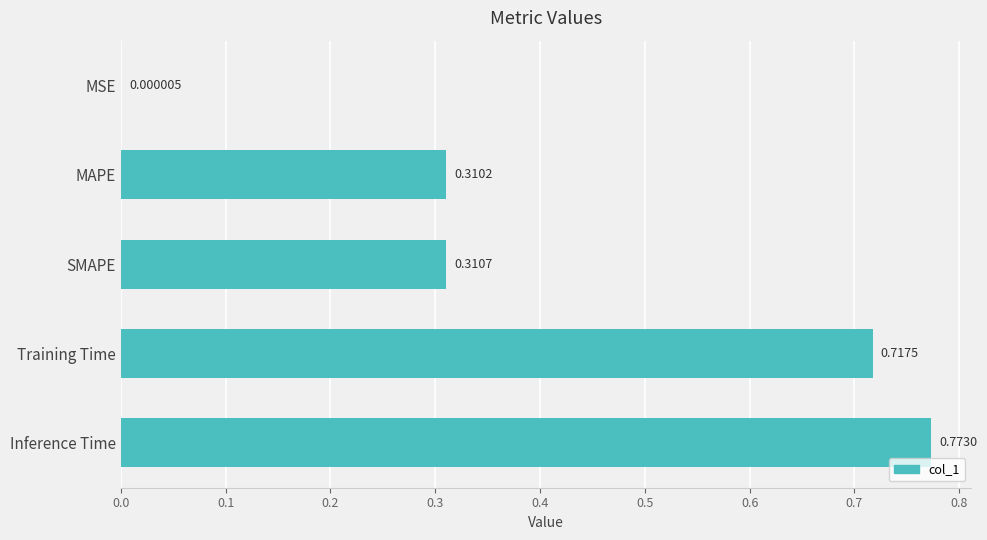

What is the change in value from SMAPE to Training Time?

+0.4